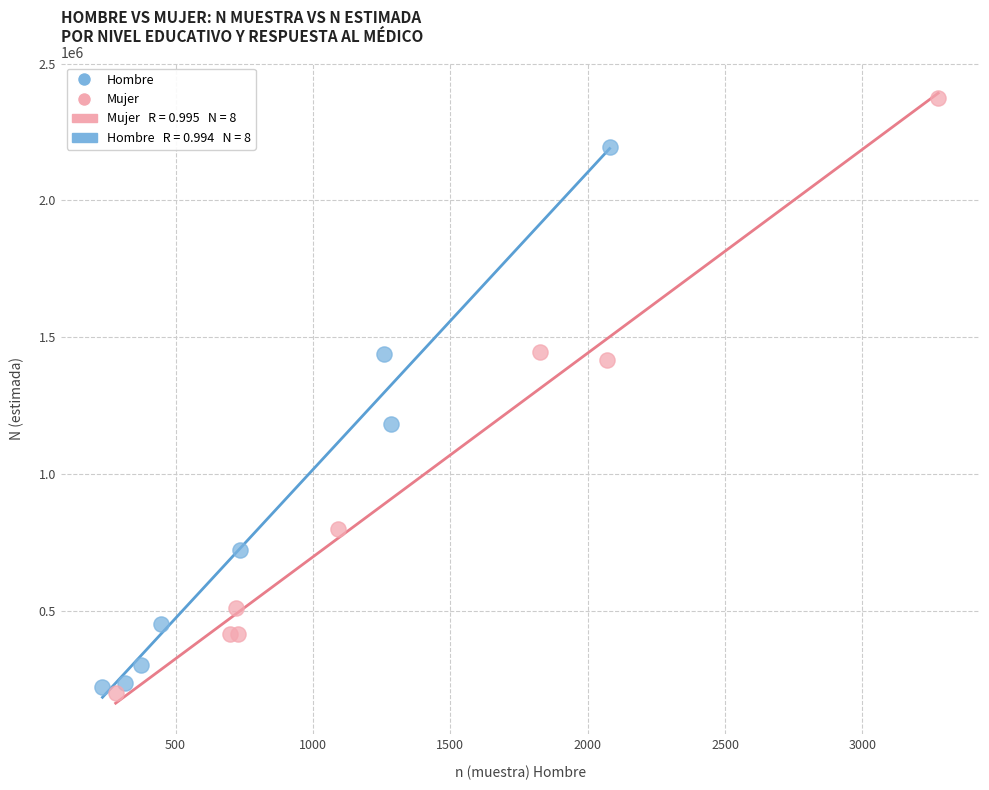

Which series reaches the maximum Y coordinate?

Mujer